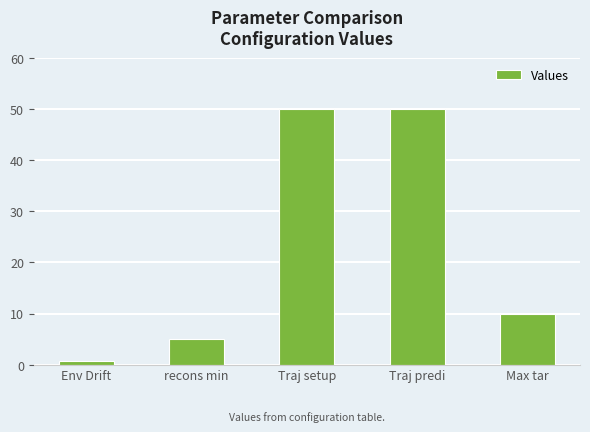

What is the greatest value displayed?

50.0